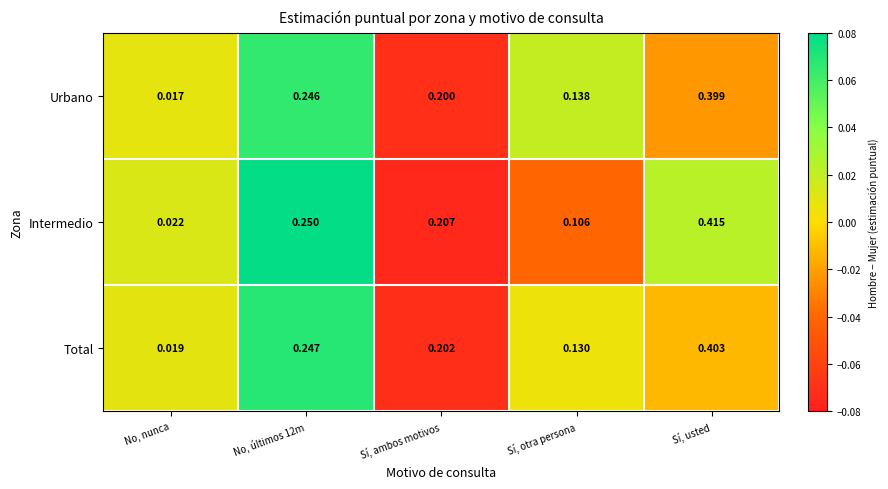

Which series has the widest spread of values?

Intermedio